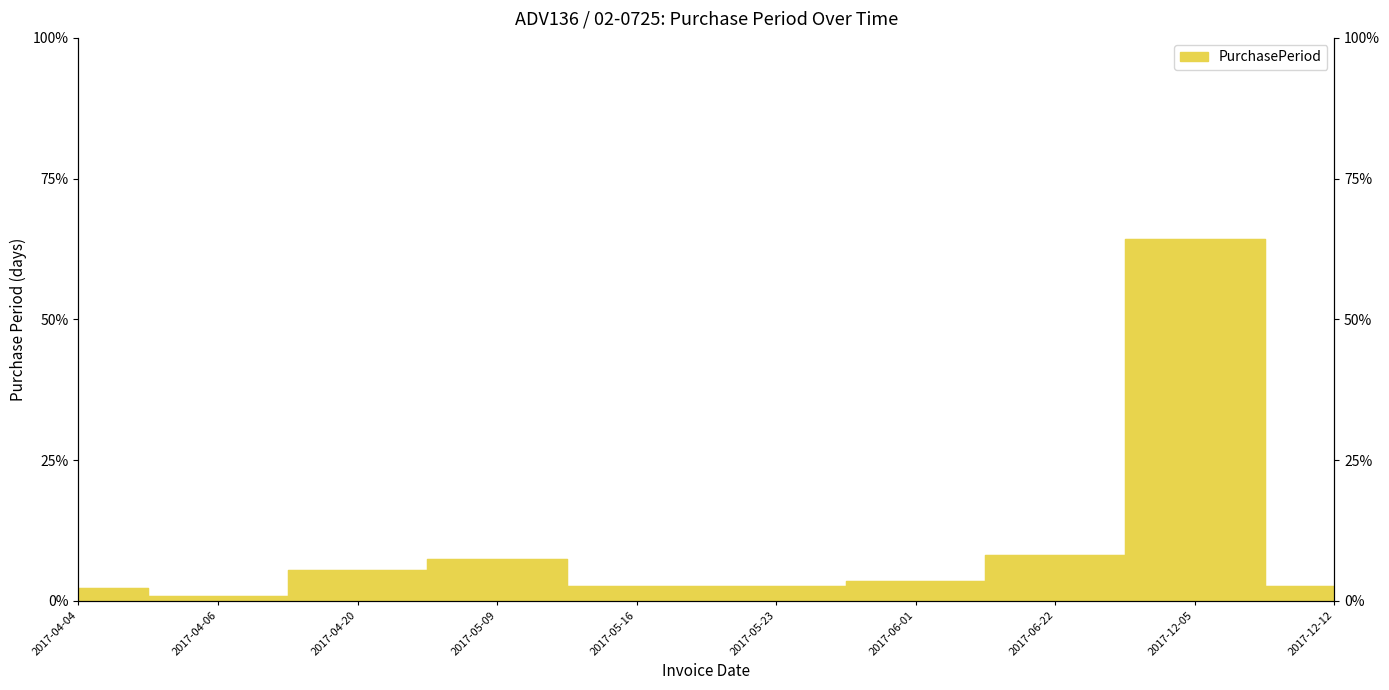

What is the sum of the values at 2017-06-01 and 2017-12-05?

67.8